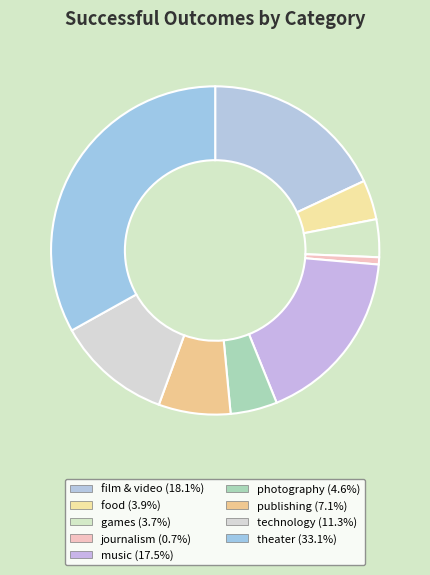

How many slices are in this pie chart?

9